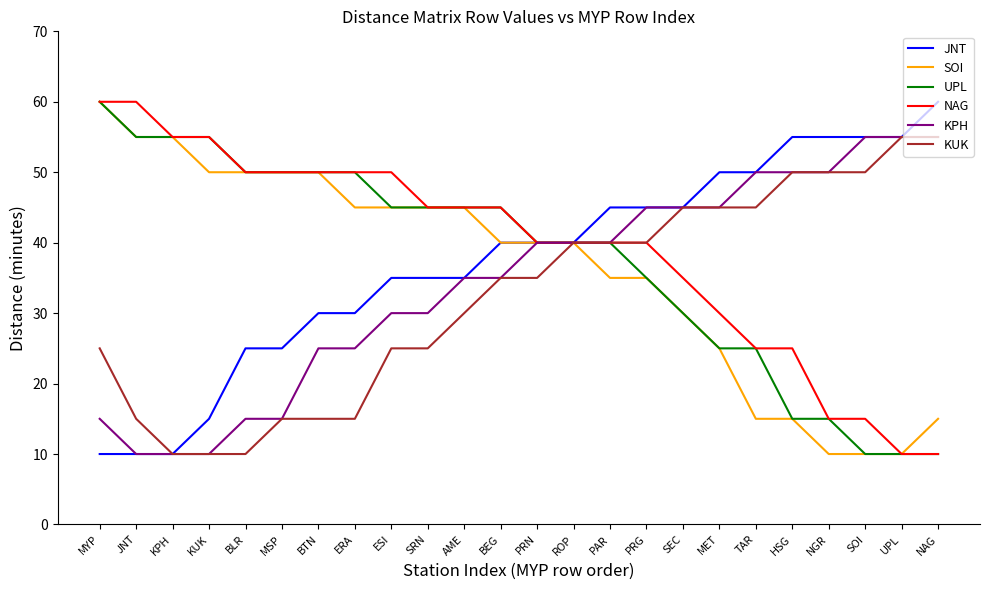

Is the value of UPL at ESI greater than the value of KPH at PRN?

Yes